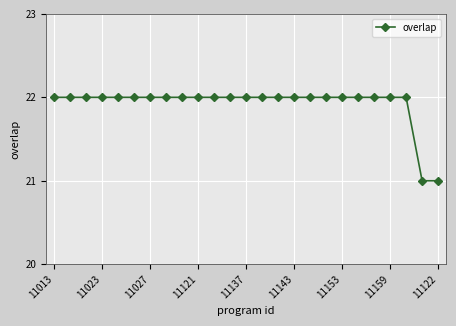

What is the minimum value shown in the chart?

21